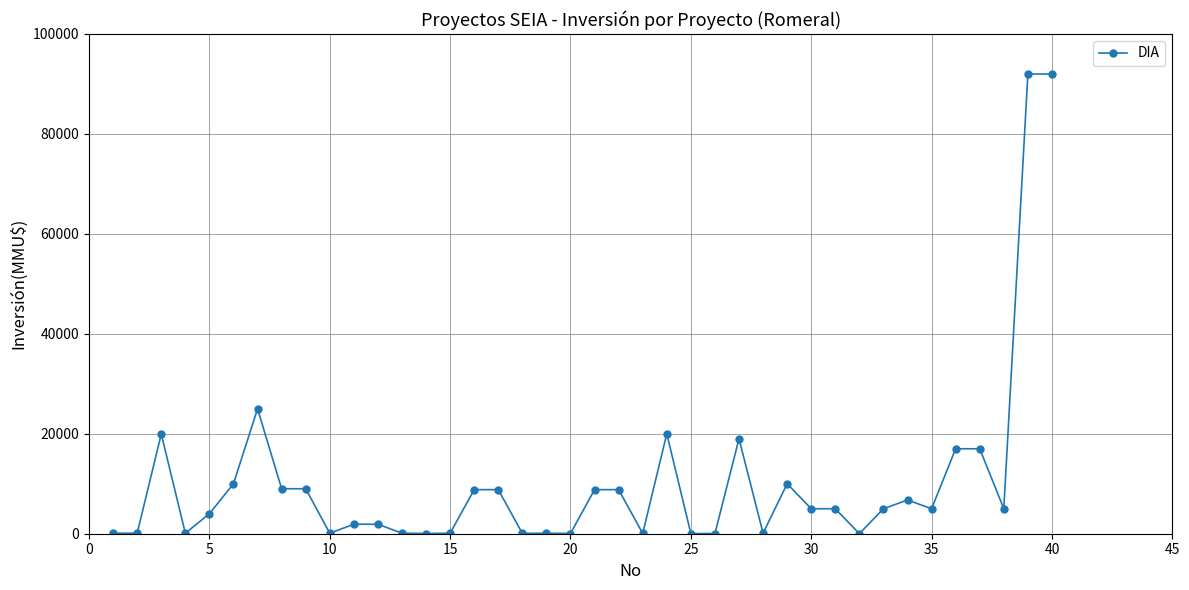

What is the average value?

10397